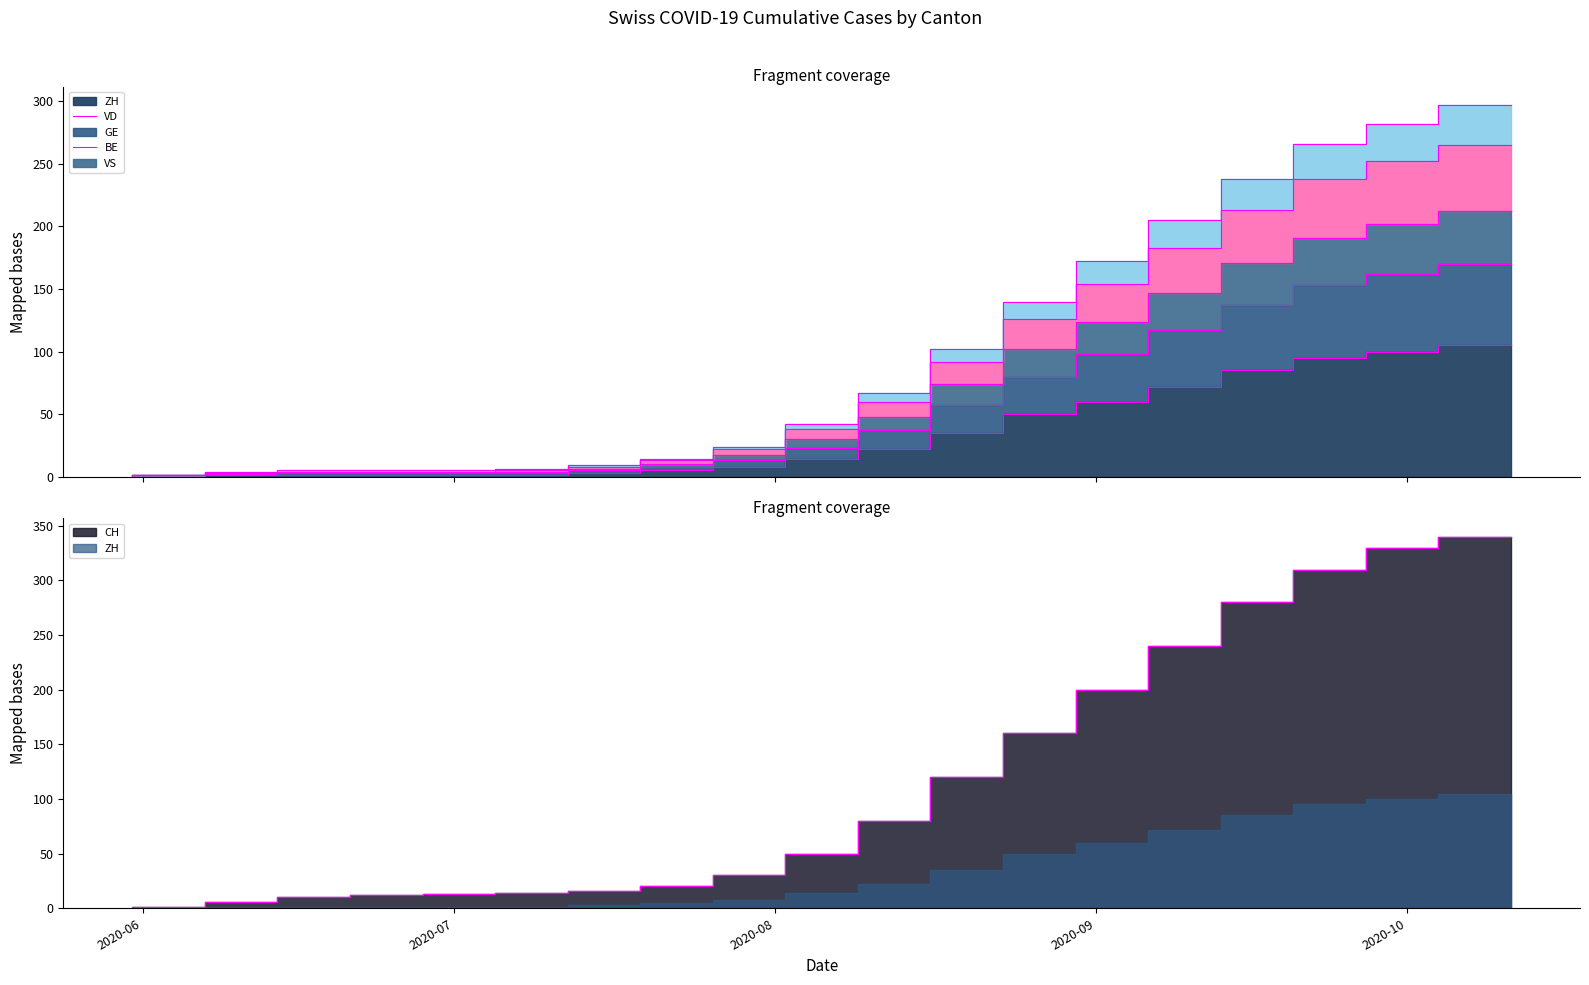

How many values in VD are above zero?

18